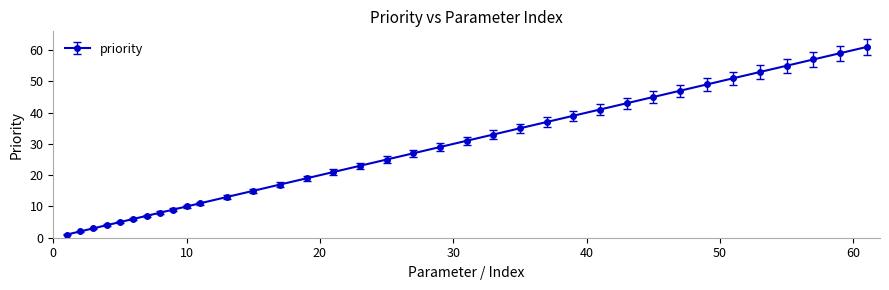

What is the maximum value shown in the chart?

61